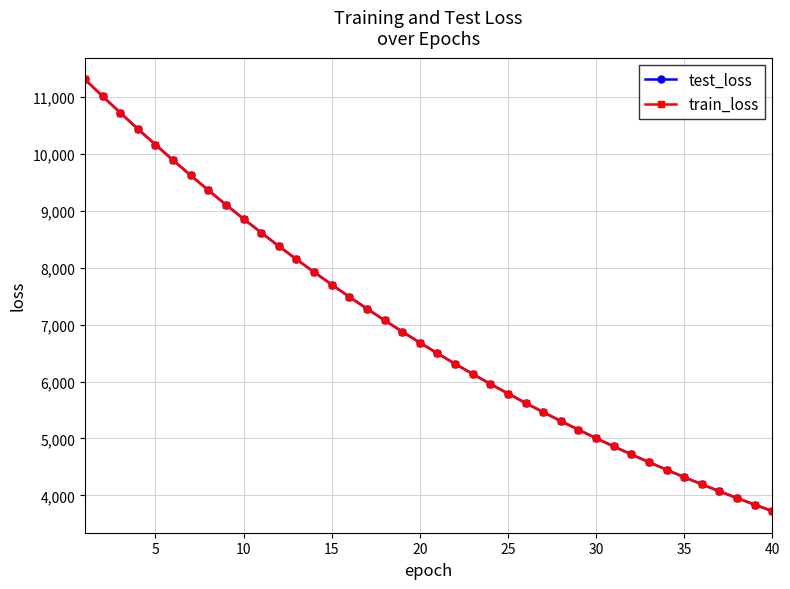

What is the value of the test_loss point at the 24th from the left?

5958.8